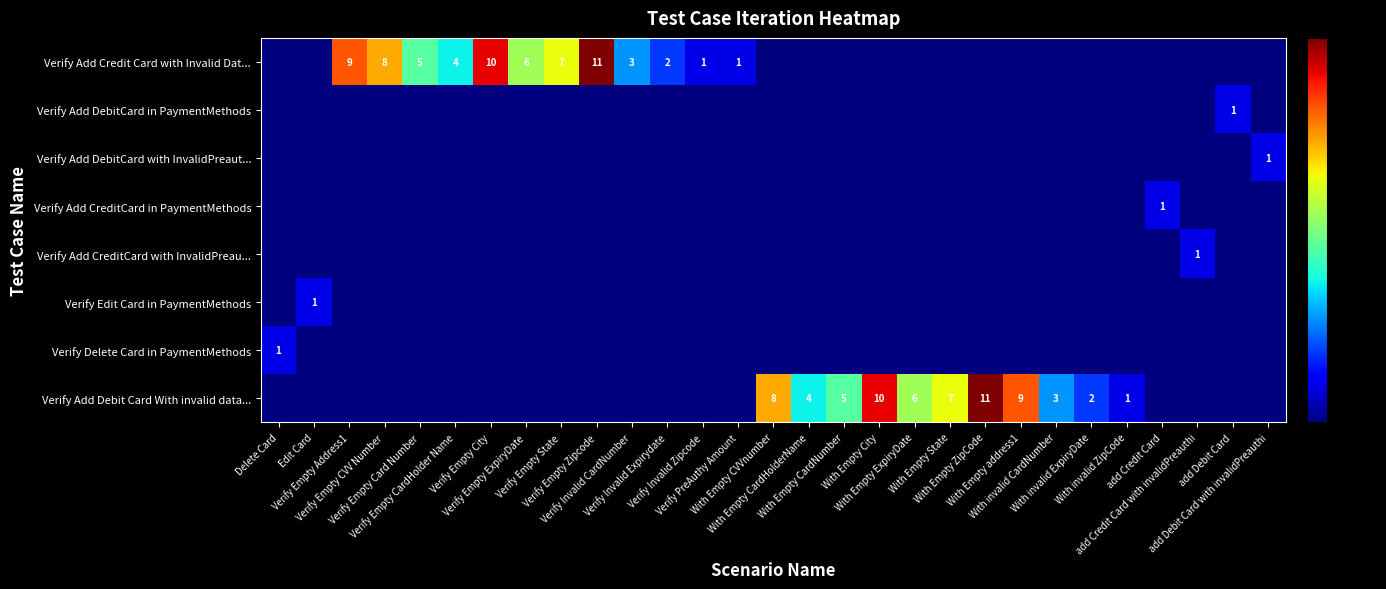

Reading left to right, transcribe all the data shown in this chart.

row_0: 0	0	9	8	5	4	10	6	7	11	3	2	1	1	0	0	0	0	0	0	0	0	0	0	0	0	0	0	0
row_1: 0	0	0	0	0	0	0	0	0	0	0	0	0	0	0	0	0	0	0	0	0	0	0	0	0	0	0	1	0
row_2: 0	0	0	0	0	0	0	0	0	0	0	0	0	0	0	0	0	0	0	0	0	0	0	0	0	0	0	0	1
row_3: 0	0	0	0	0	0	0	0	0	0	0	0	0	0	0	0	0	0	0	0	0	0	0	0	0	1	0	0	0
row_4: 0	0	0	0	0	0	0	0	0	0	0	0	0	0	0	0	0	0	0	0	0	0	0	0	0	0	1	0	0
row_5: 0	1	0	0	0	0	0	0	0	0	0	0	0	0	0	0	0	0	0	0	0	0	0	0	0	0	0	0	0
row_6: 1	0	0	0	0	0	0	0	0	0	0	0	0	0	0	0	0	0	0	0	0	0	0	0	0	0	0	0	0
row_7: 0	0	0	0	0	0	0	0	0	0	0	0	0	0	8	4	5	10	6	7	11	9	3	2	1	0	0	0	0